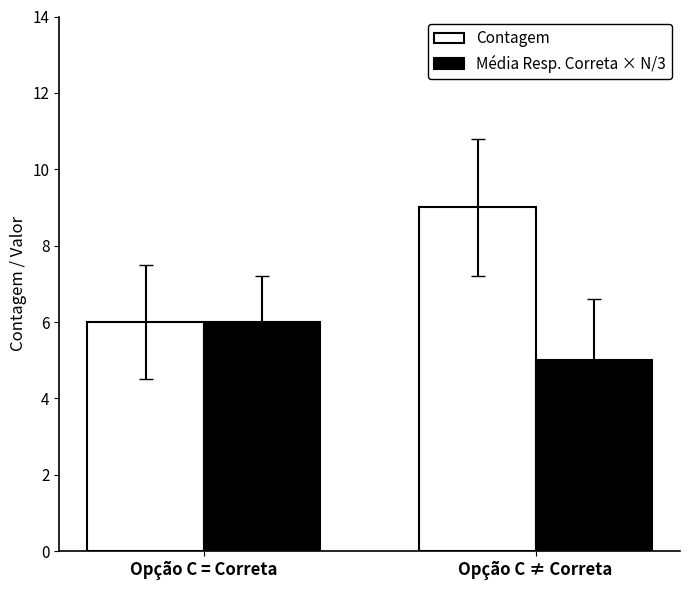

How many groups of bars are there?

2